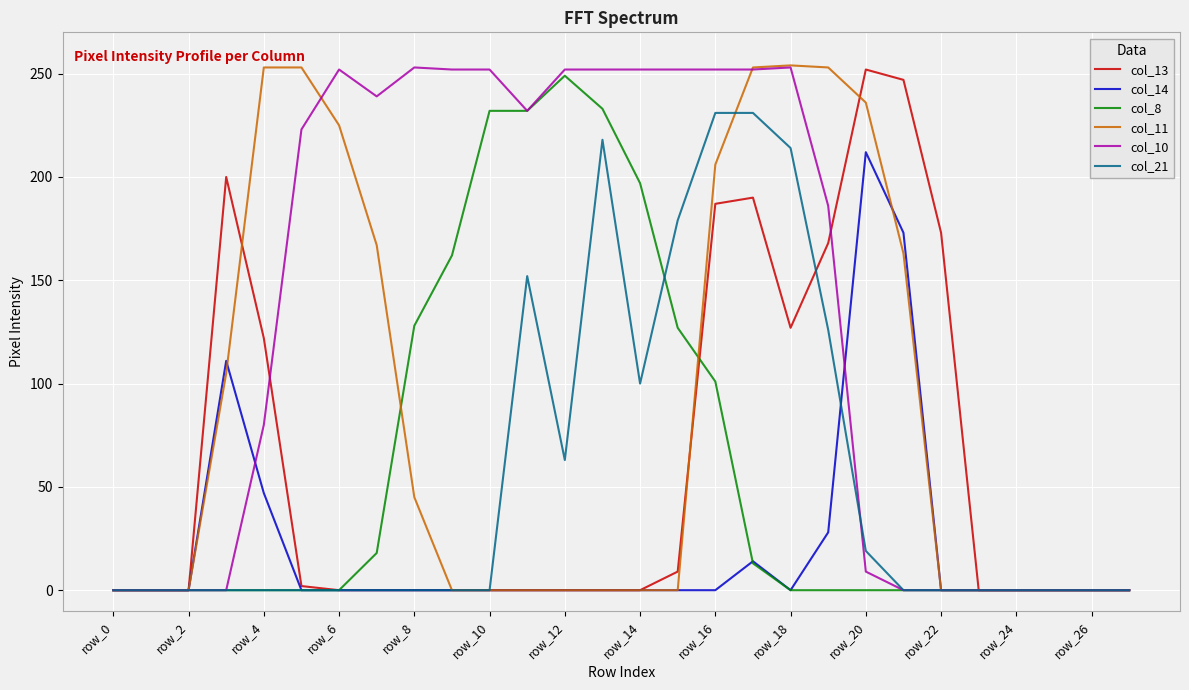

True or false: col_13 has more than 0 points higher than both neighbors.

True